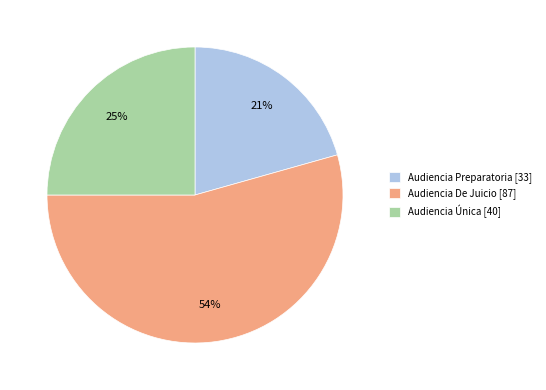

Does Audiencia De Juicio represent more than half of the total?

Yes